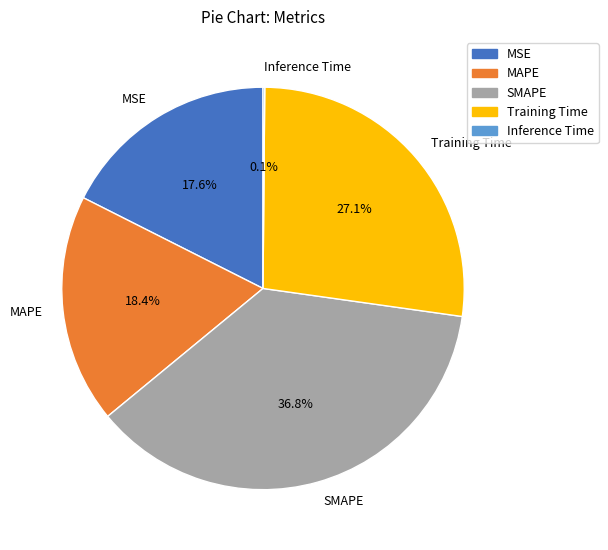

The MAPE slice represents 11% of the pie. True or false?

False